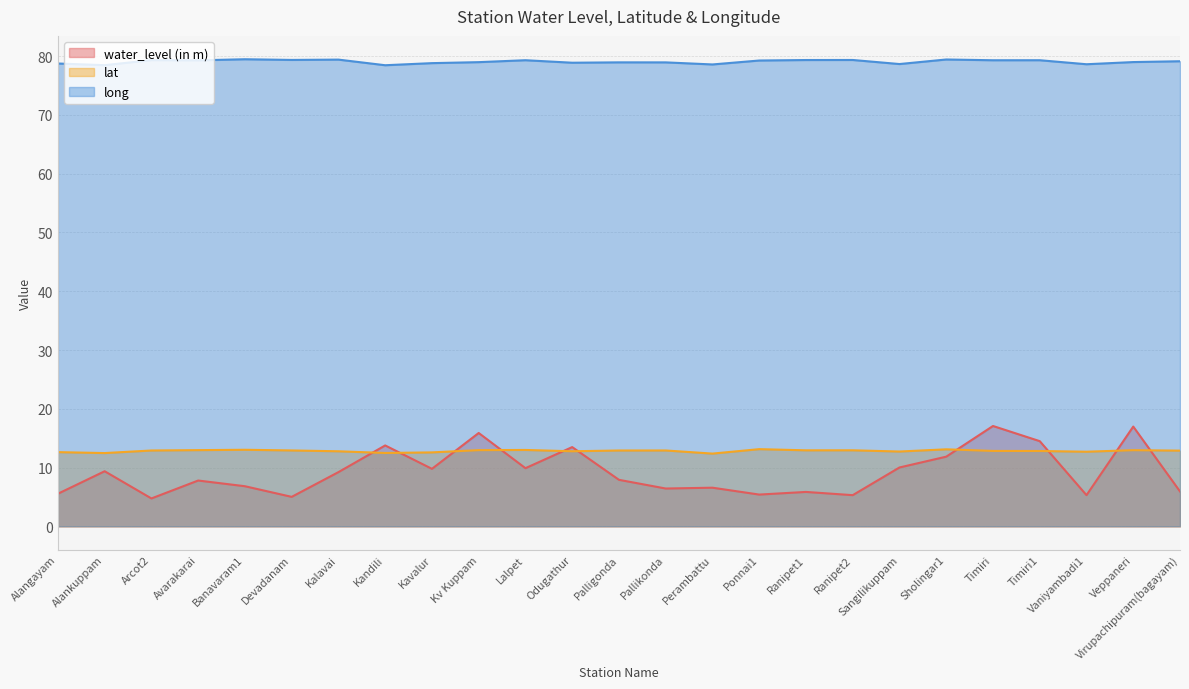

The value of lat at Palligonda is 17.3. True or false?

False